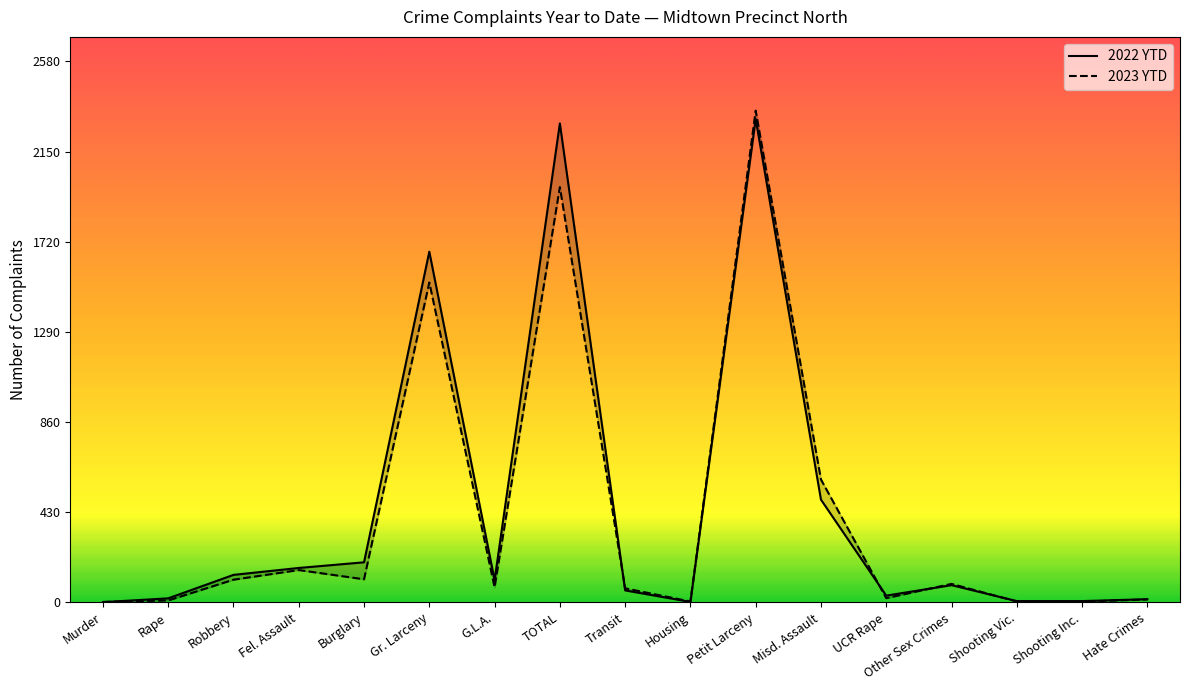

Which has a higher value, Fel. Assault or TOTAL?

TOTAL